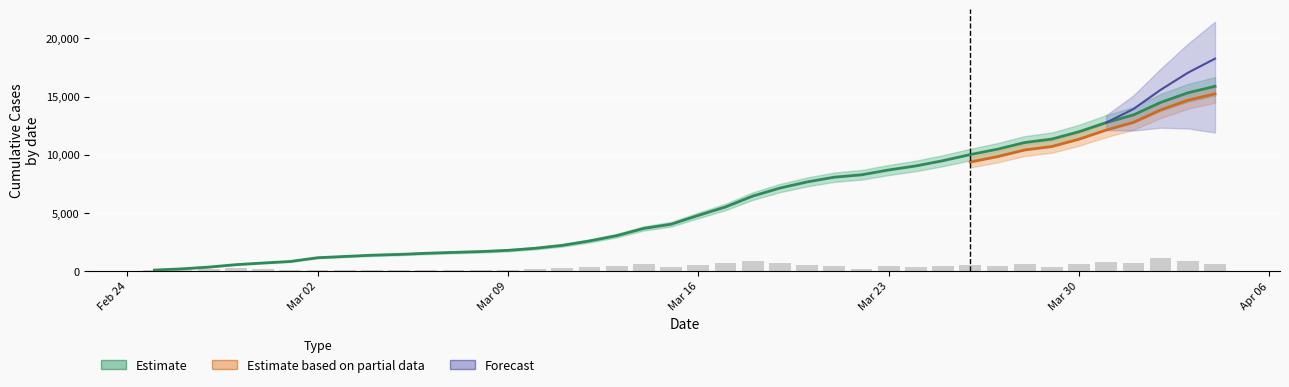

What is the sum of the values at 2020-04-03 and 2020-03-29?

26656